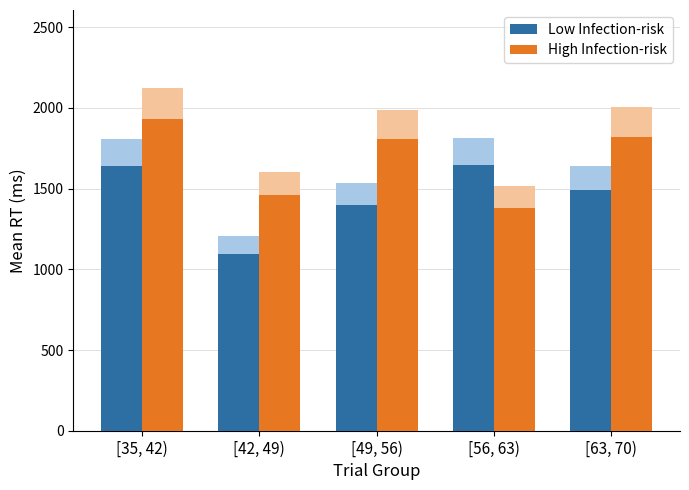

Which series has the largest total across all categories?

High Infection-risk